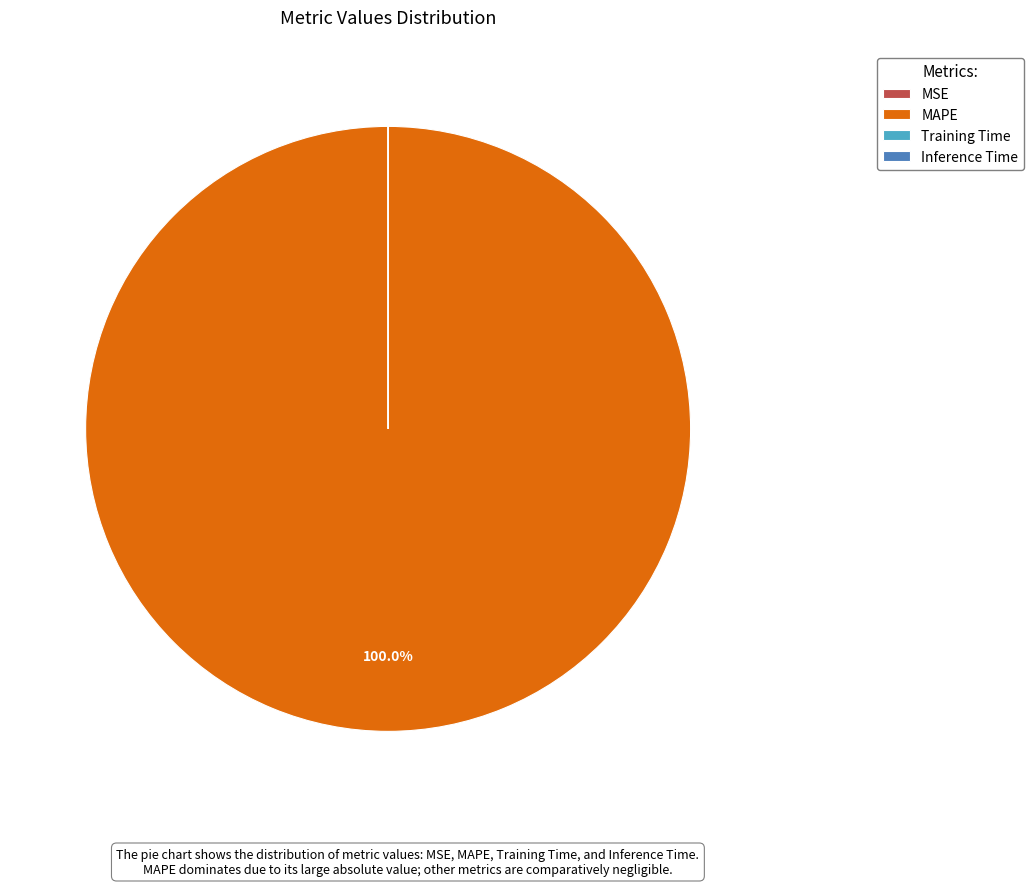

Which slice is the largest?

MAPE